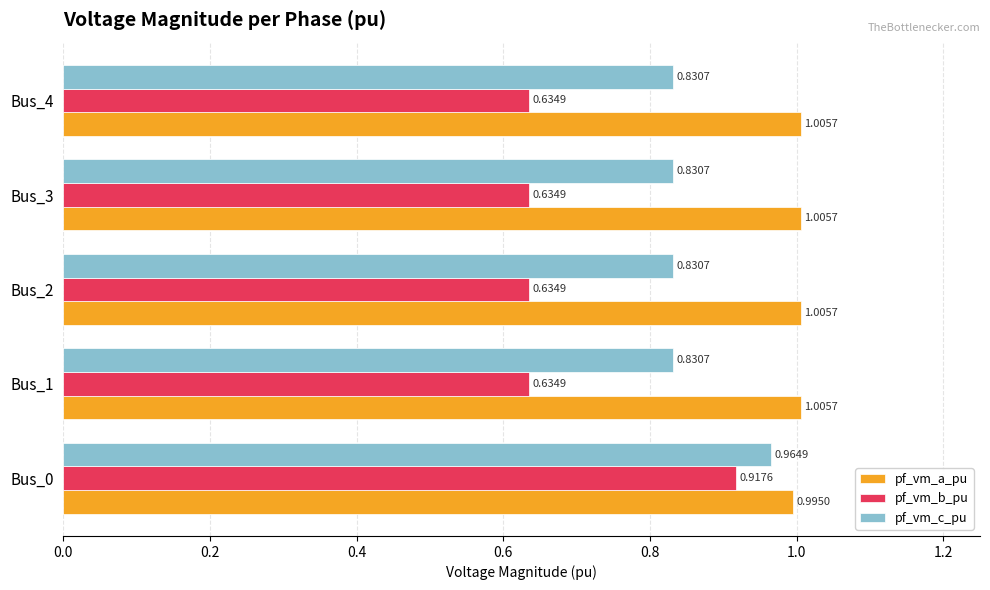

What is the sum of all pf_vm_a_pu values?

5.0